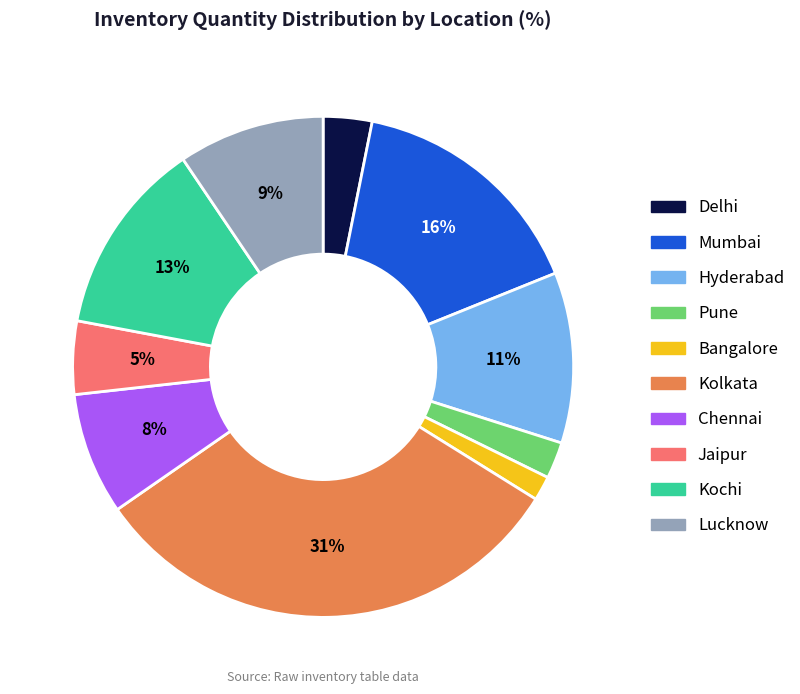

Which category has the biggest portion of the pie?

Kolkata